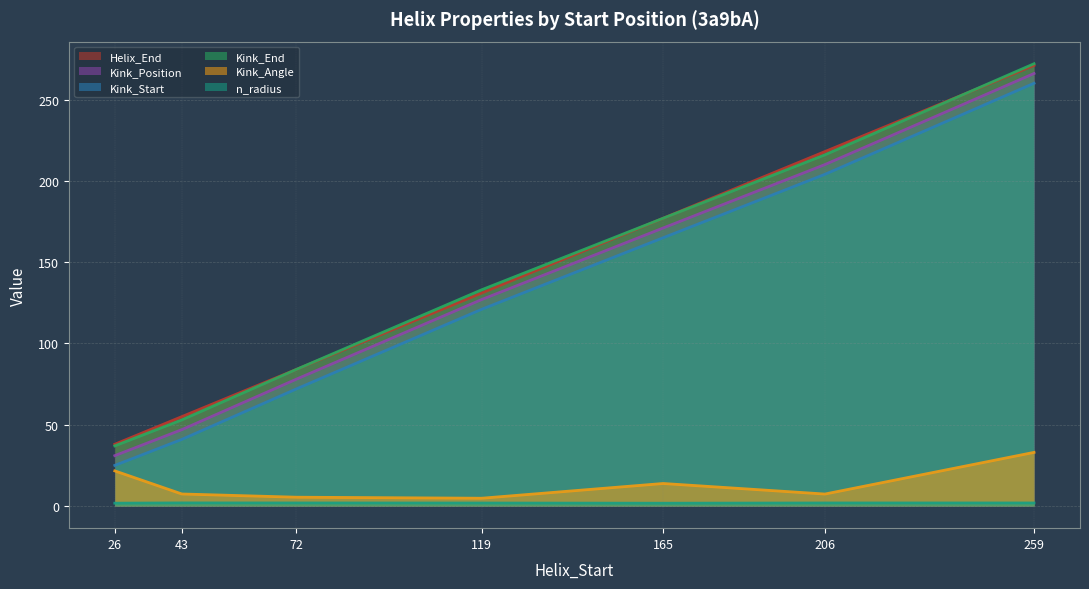

What are all the series names shown in the legend?

Helix_End, Kink_Position, Kink_Start, Kink_End, Kink_Angle, n_radius